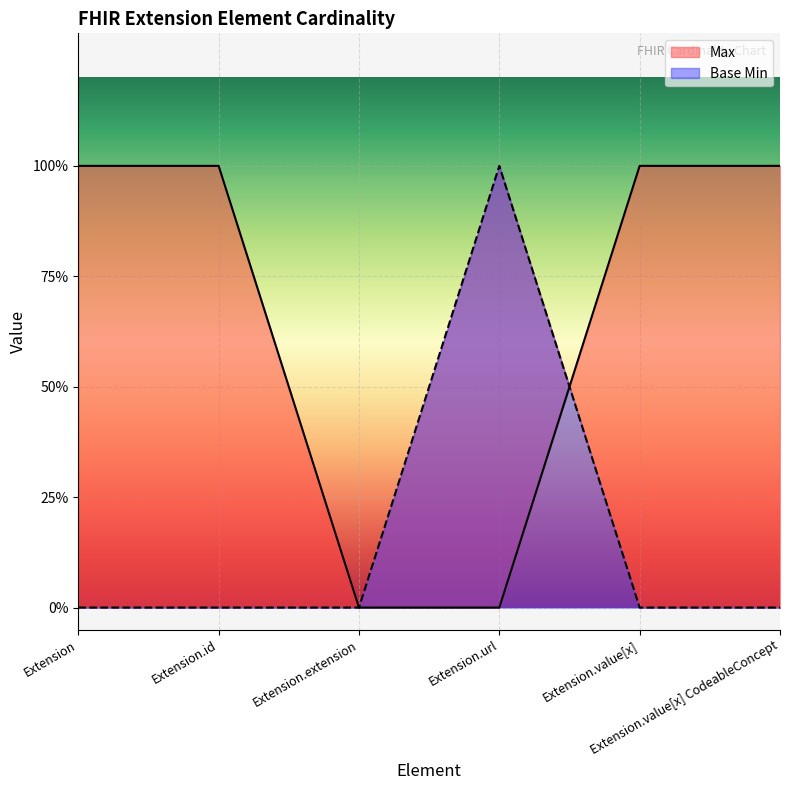

Which series has the largest range (max minus min)?

Max